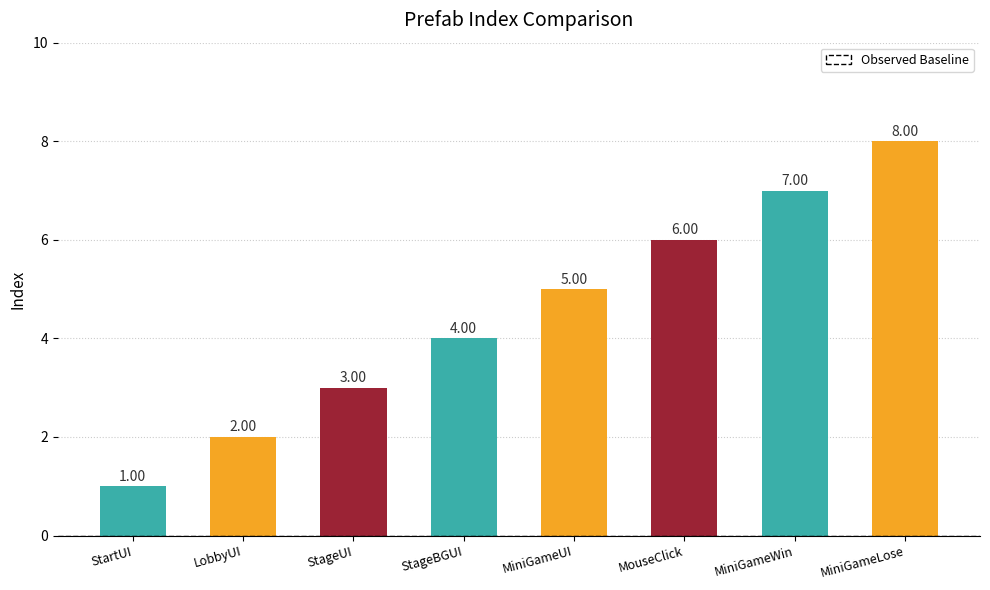

What is the difference between the maximum and second lowest values?

6